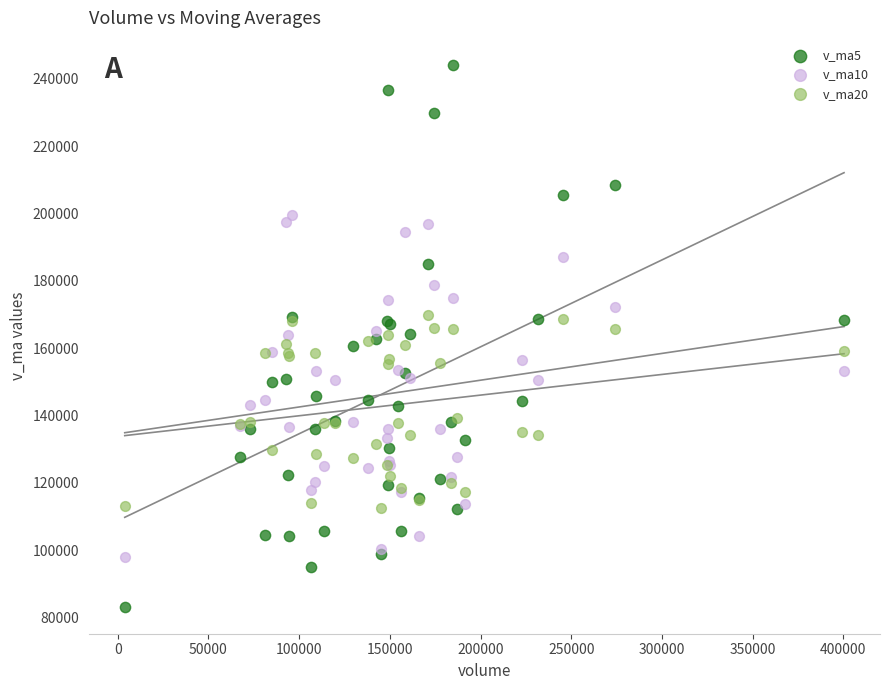

What is the X range (max minus min) for the scatter plot?

396504.7